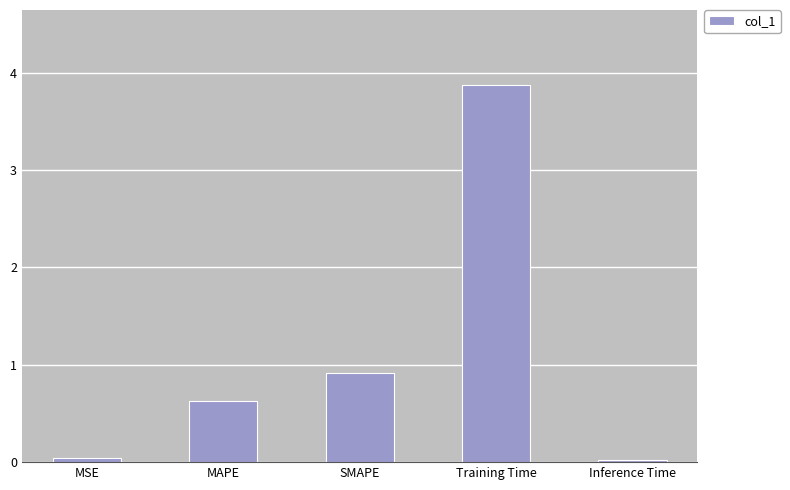

What is the maximum value shown in the chart?

3.9